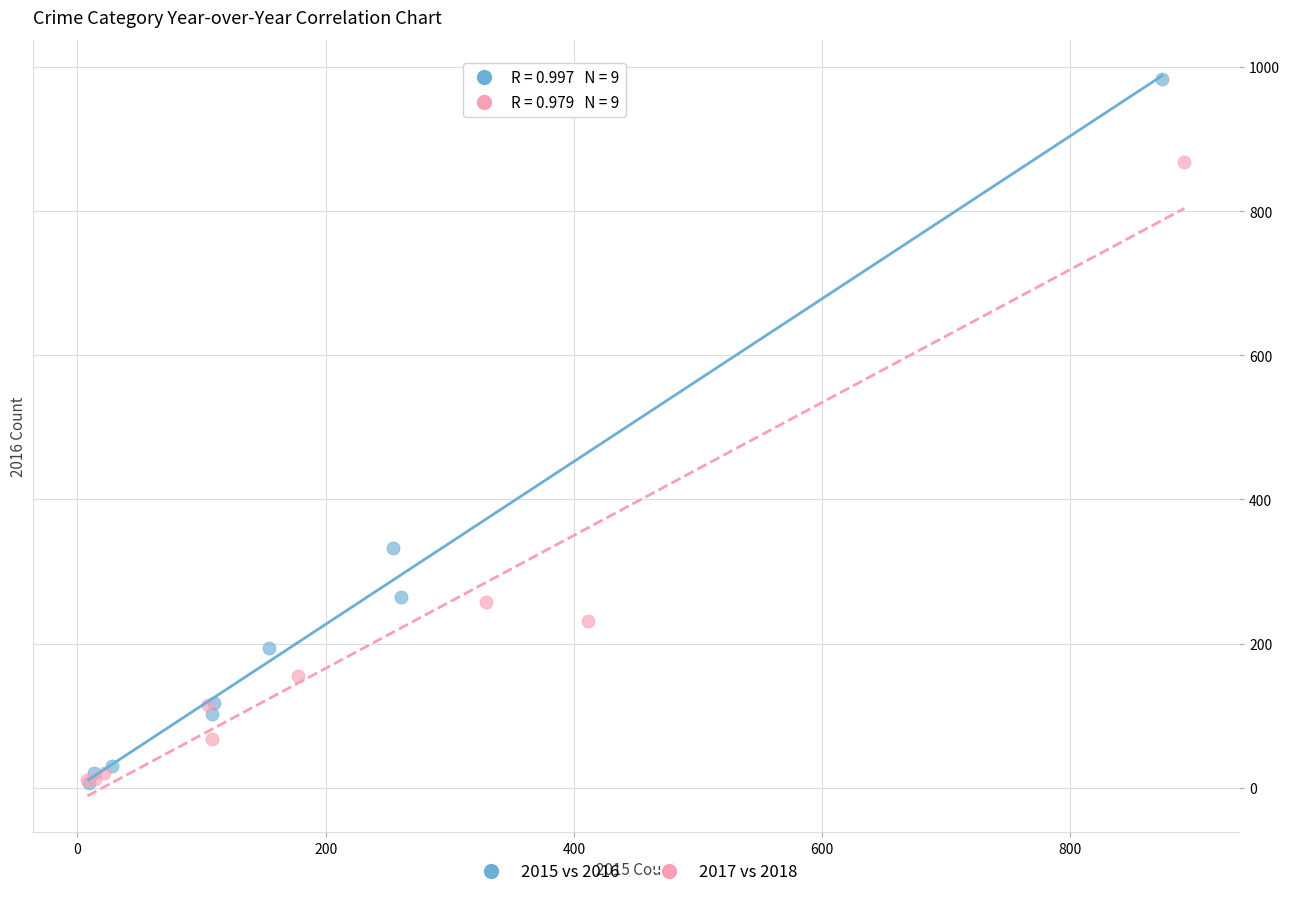

Which series reaches the maximum Y coordinate?

2015 vs 2016